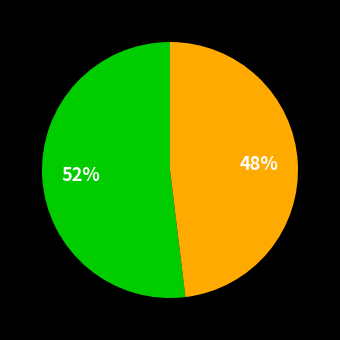

To the nearest percent, what is the difference between the largest and smallest slice percentages?

4%